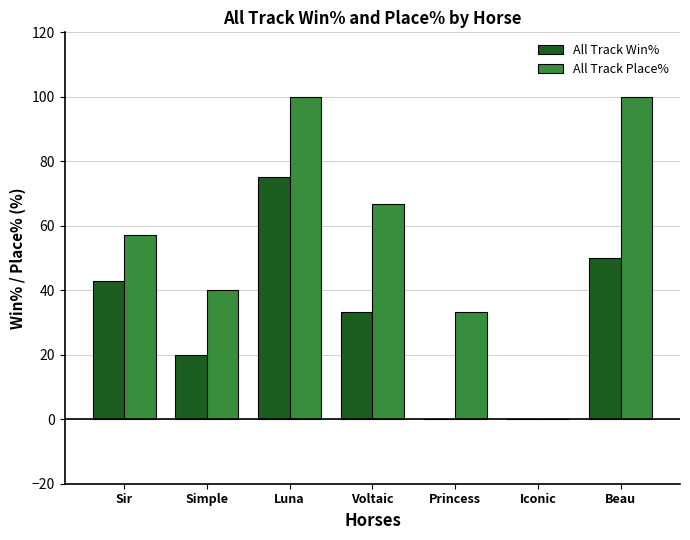

Where does the All Track Win% series first go above 33?

Sir